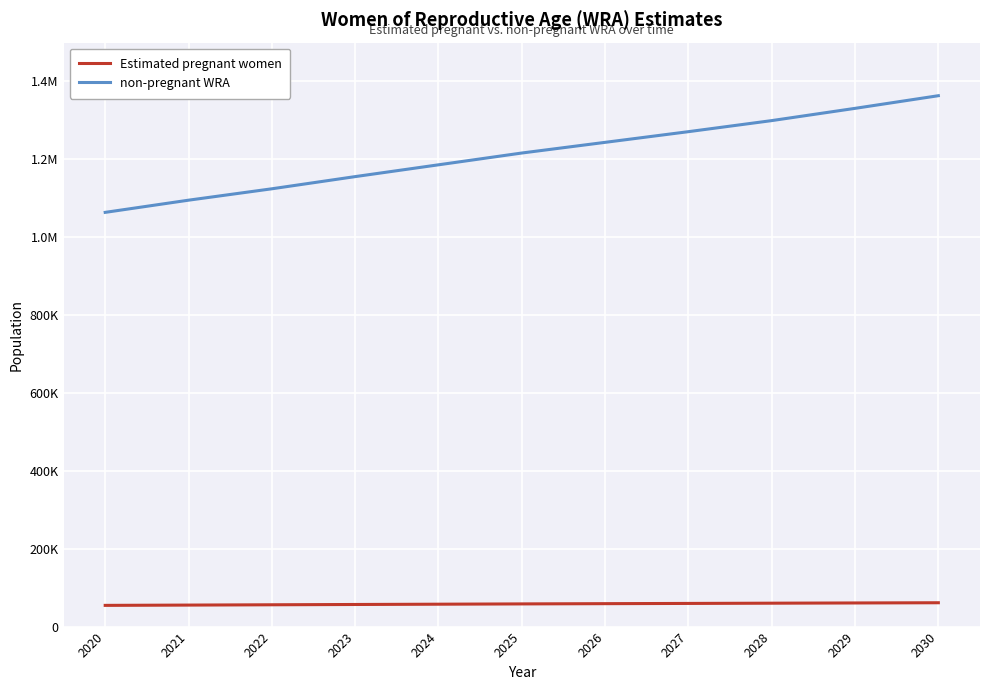

Where does the Estimated pregnant women series first go above 58196?

2025